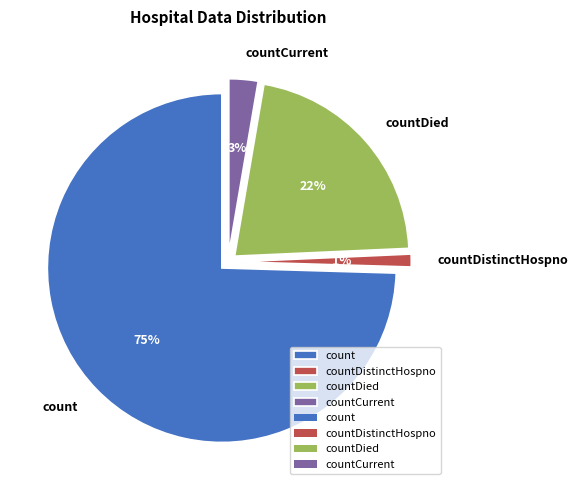

Approximately how many times larger is the value at countDistinctHospno compared to countCurrent?

0.4